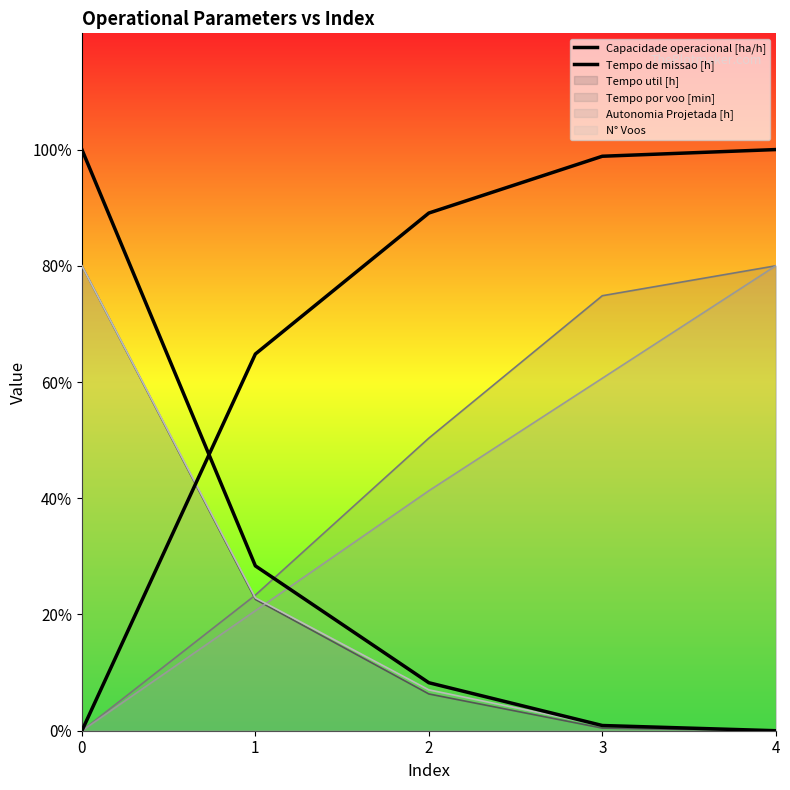

What is the average value of the Capacidade operacional [ha/h] series?

70.5